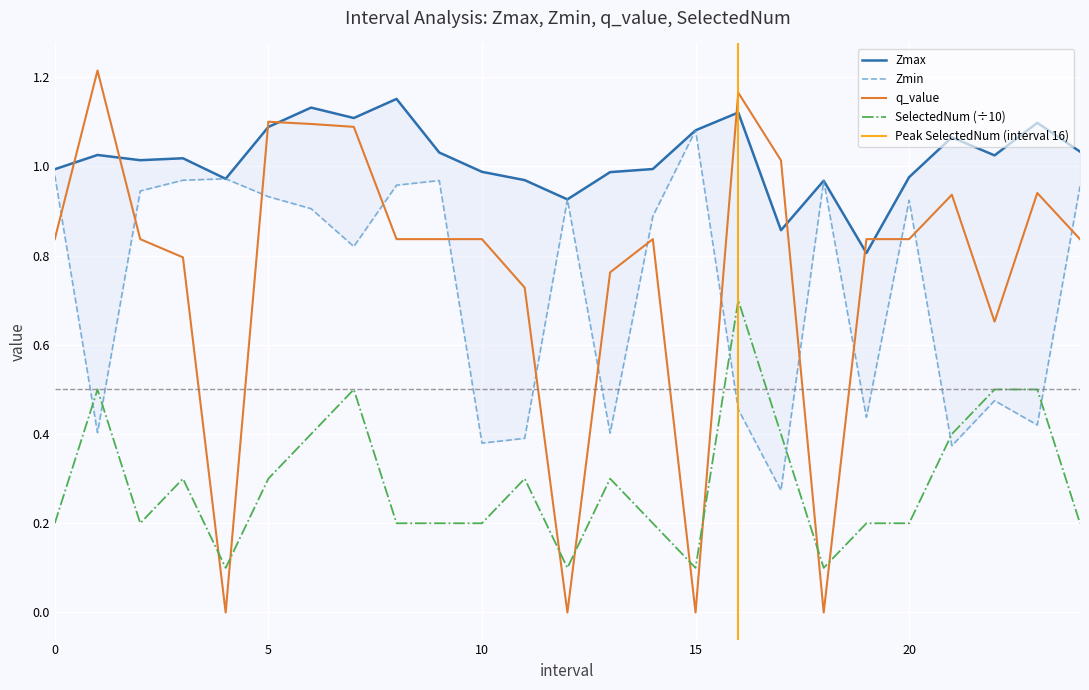

What is the value of the Zmax point at the 24th from the left?

1.1